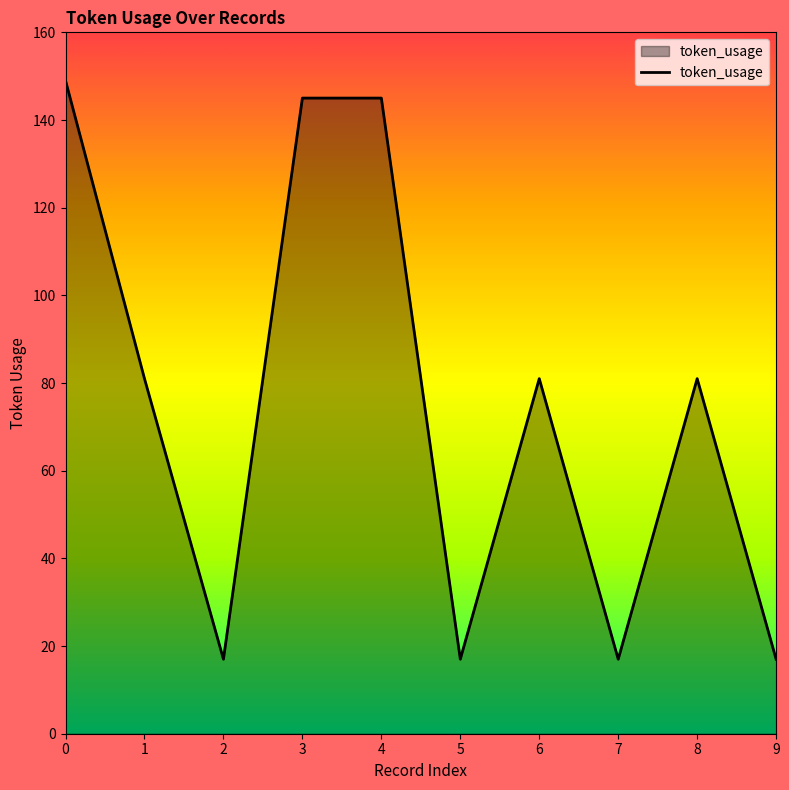

What is the sum of the values at 6 and 8?

162